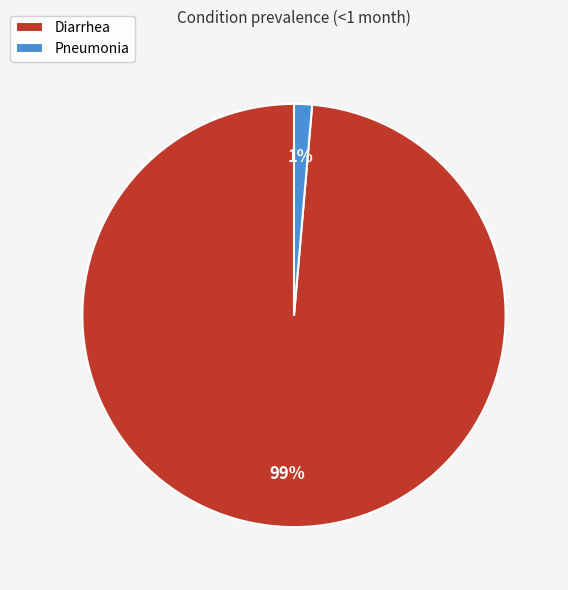

What percentage is the Diarrhea slice, to the nearest percent?

99%